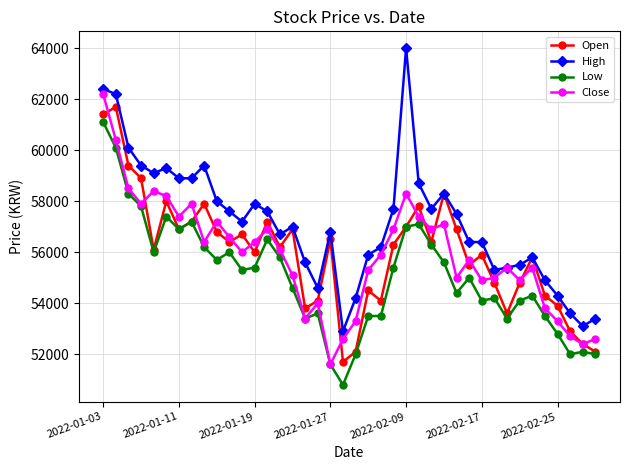

Which series has the largest total across all categories?

High